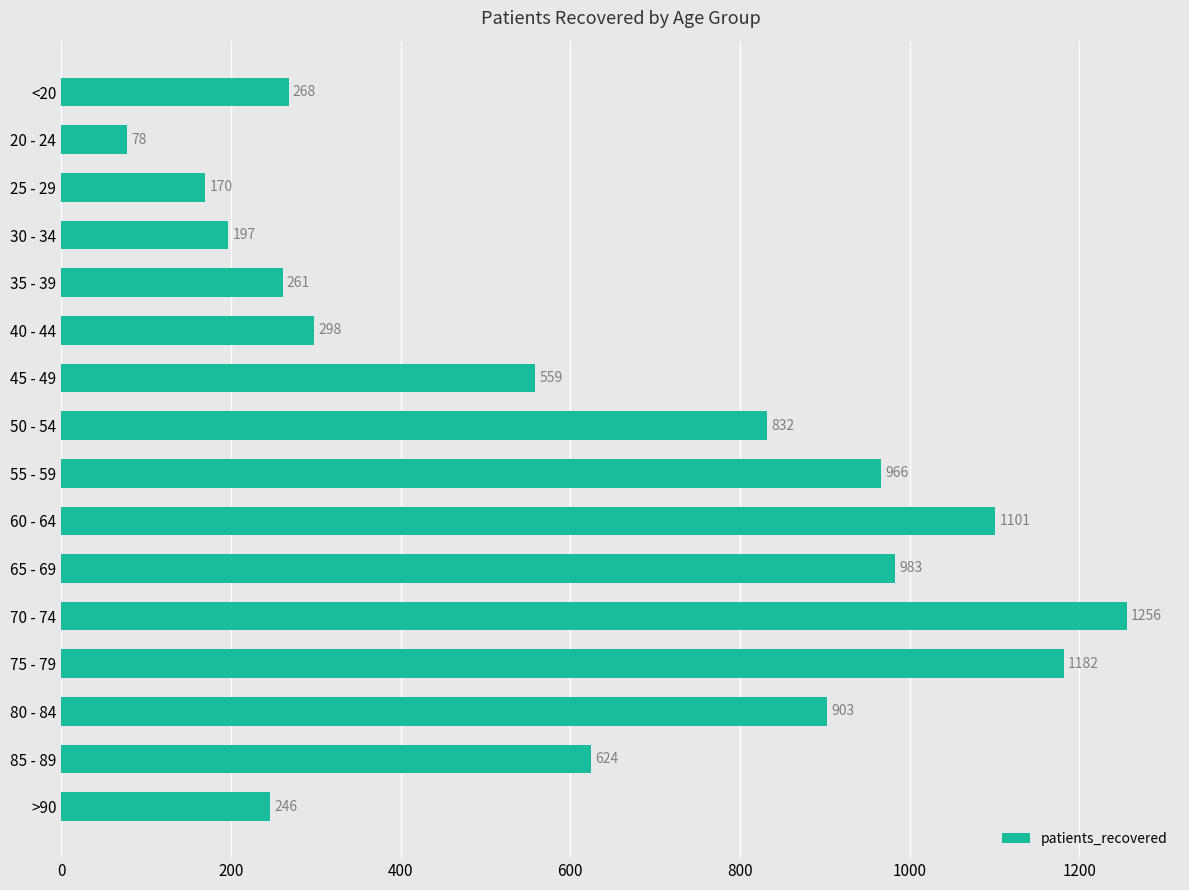

What is the value of the 5th bar from the top?

261